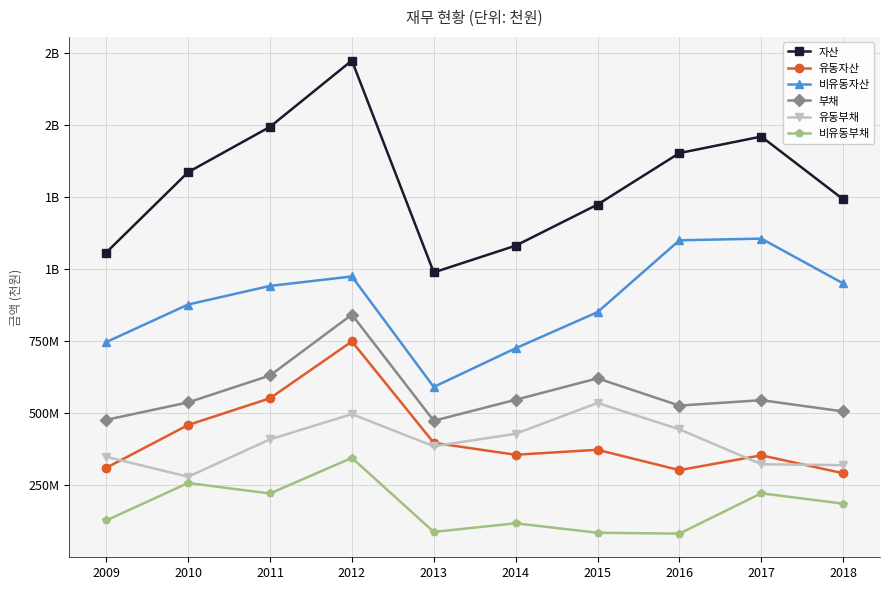

What is the spread (max minus min) of values at 2017?

1237213669